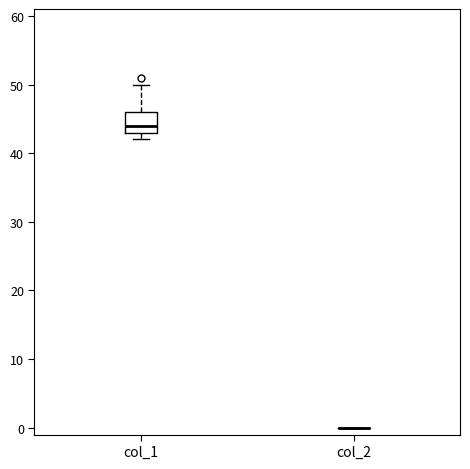

Comparing the boxes themselves (not the whiskers), which one is the tallest?

col_1